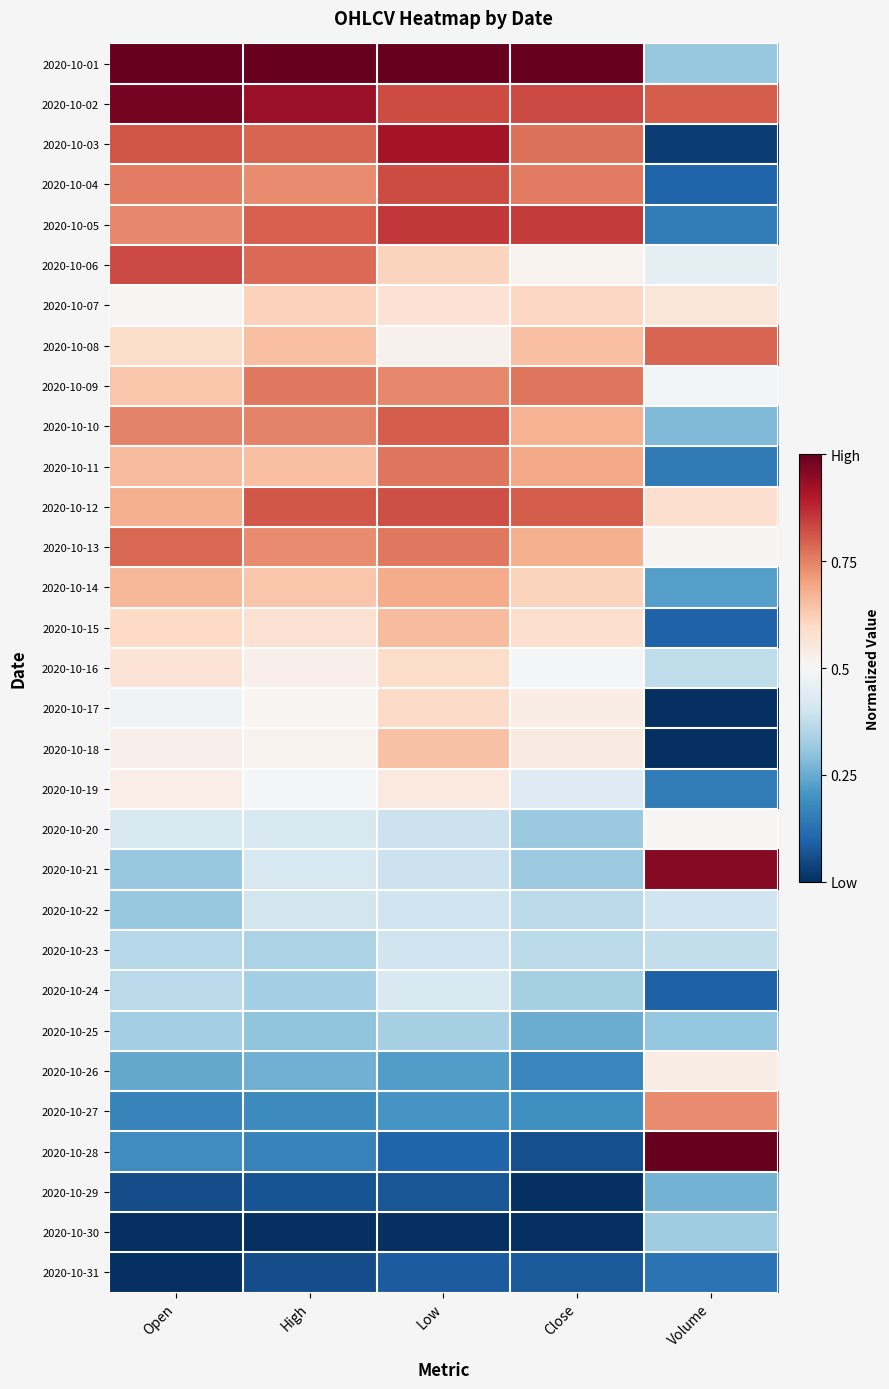

What is the maximum value shown in the chart?

1.0